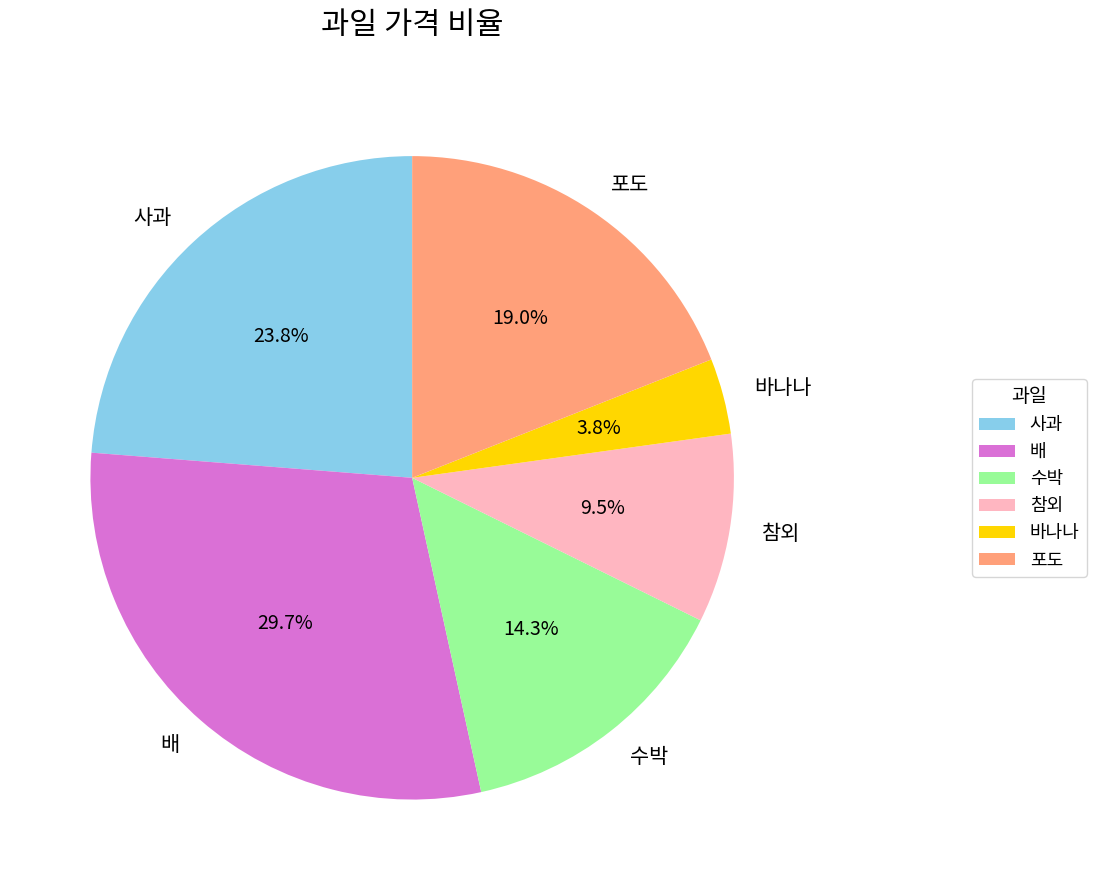

What percentage is the 포도 slice, to the nearest percent?

19%